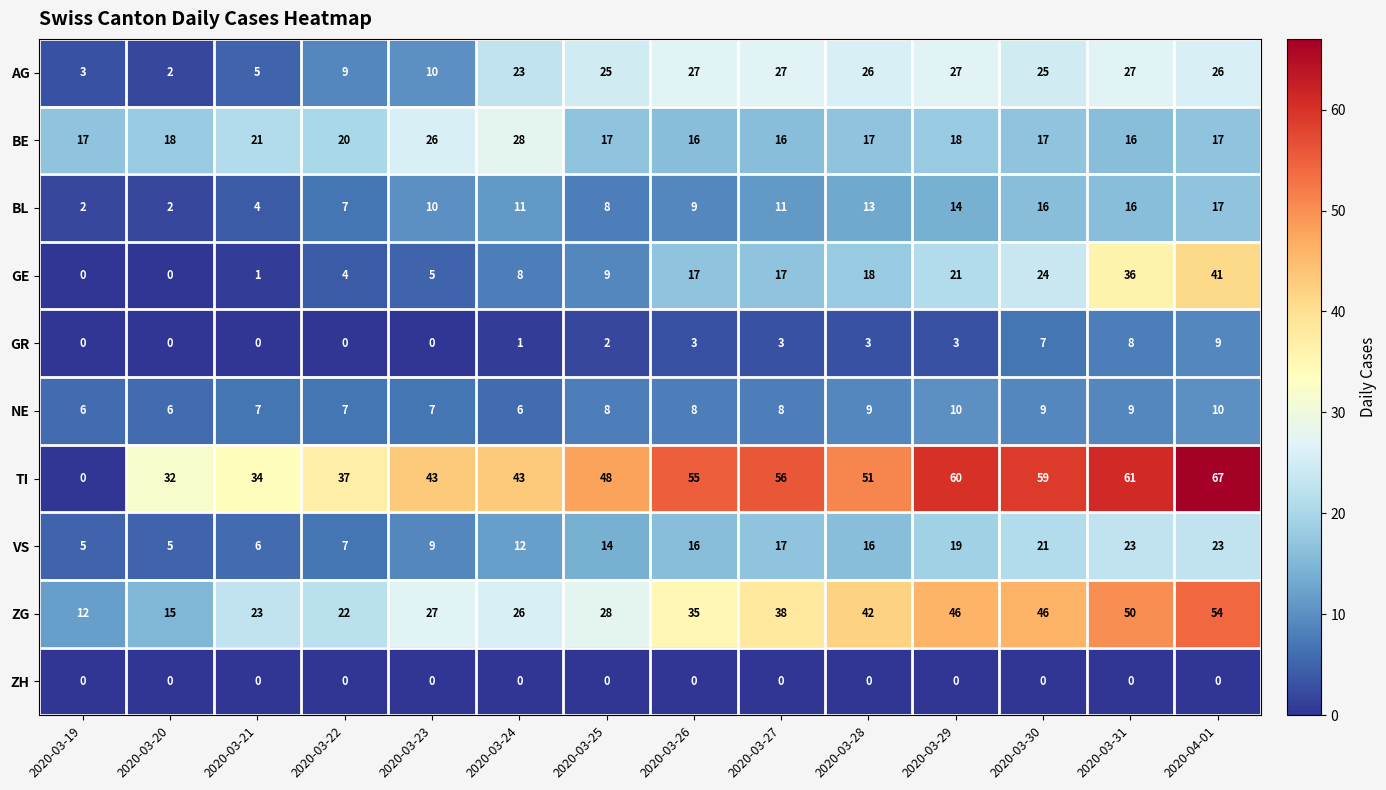

What is the difference between the maximum and minimum values in the ZG series?

42